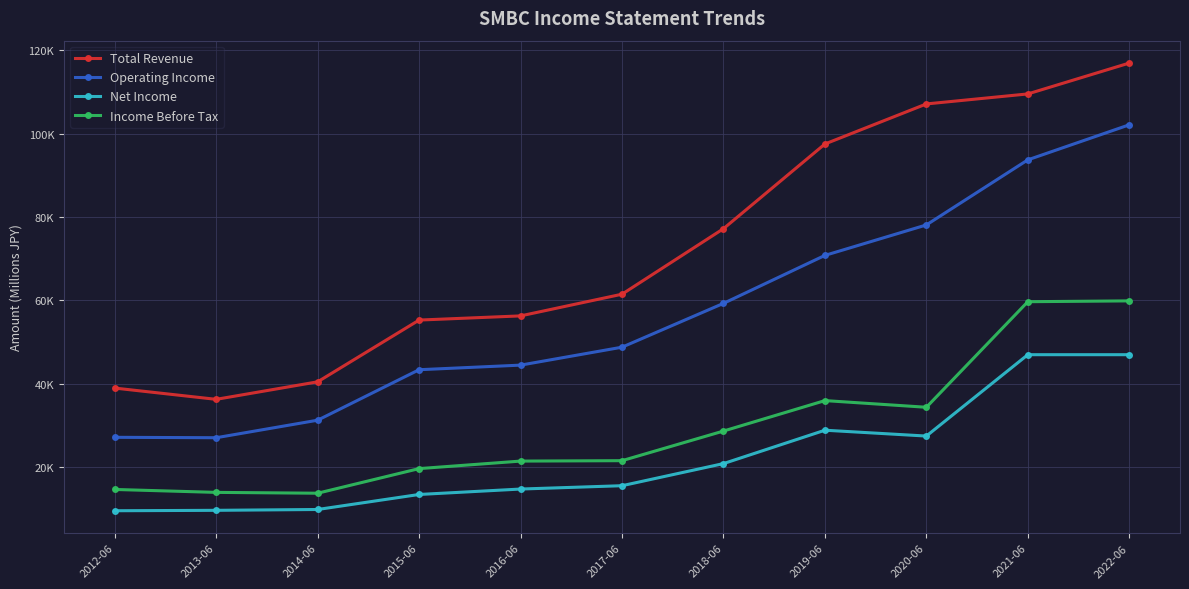

What are all the series names shown in the legend?

Total Revenue, Operating Income, Net Income, Income Before Tax